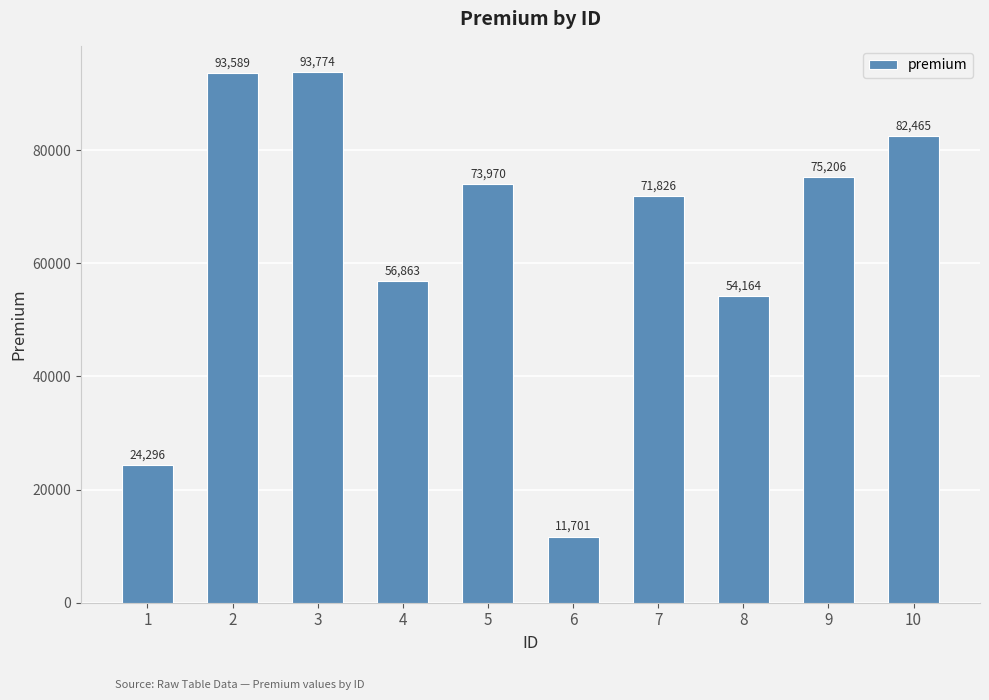

Reading left to right, extract all data points from this chart.

1=24296	2=93589	3=93774	4=56863	5=73970	6=11701	7=71826	8=54164	9=75206	10=82465